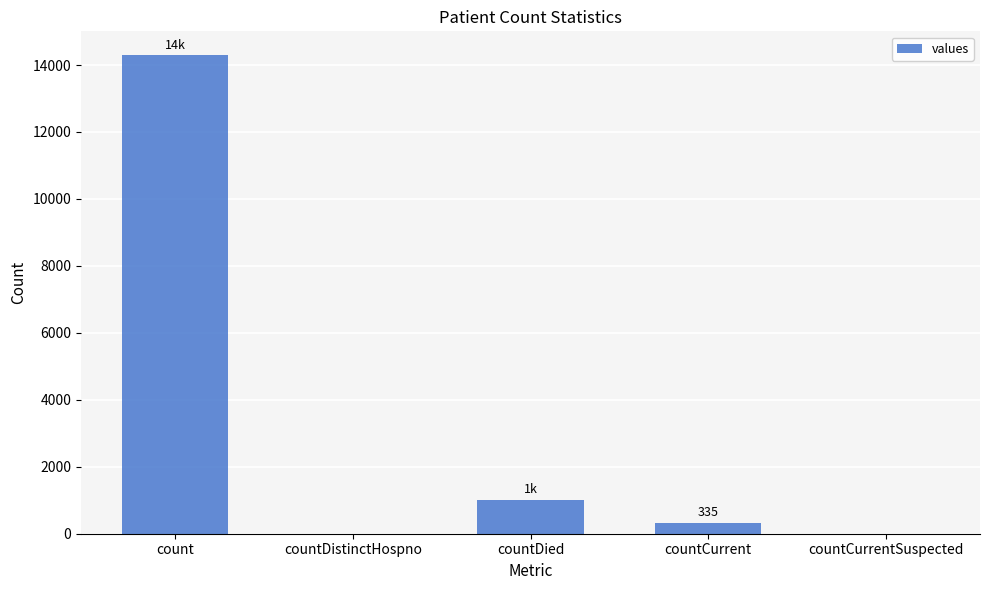

Is it true that the value at count is 14292?

True